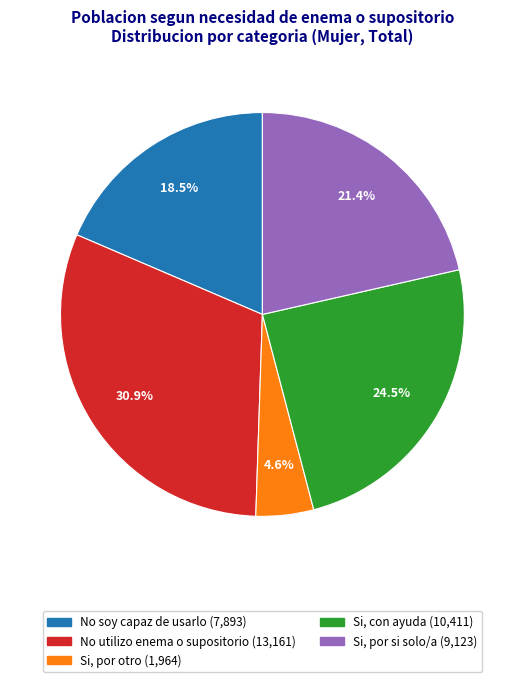

Which slice is the smallest?

Si, por otro